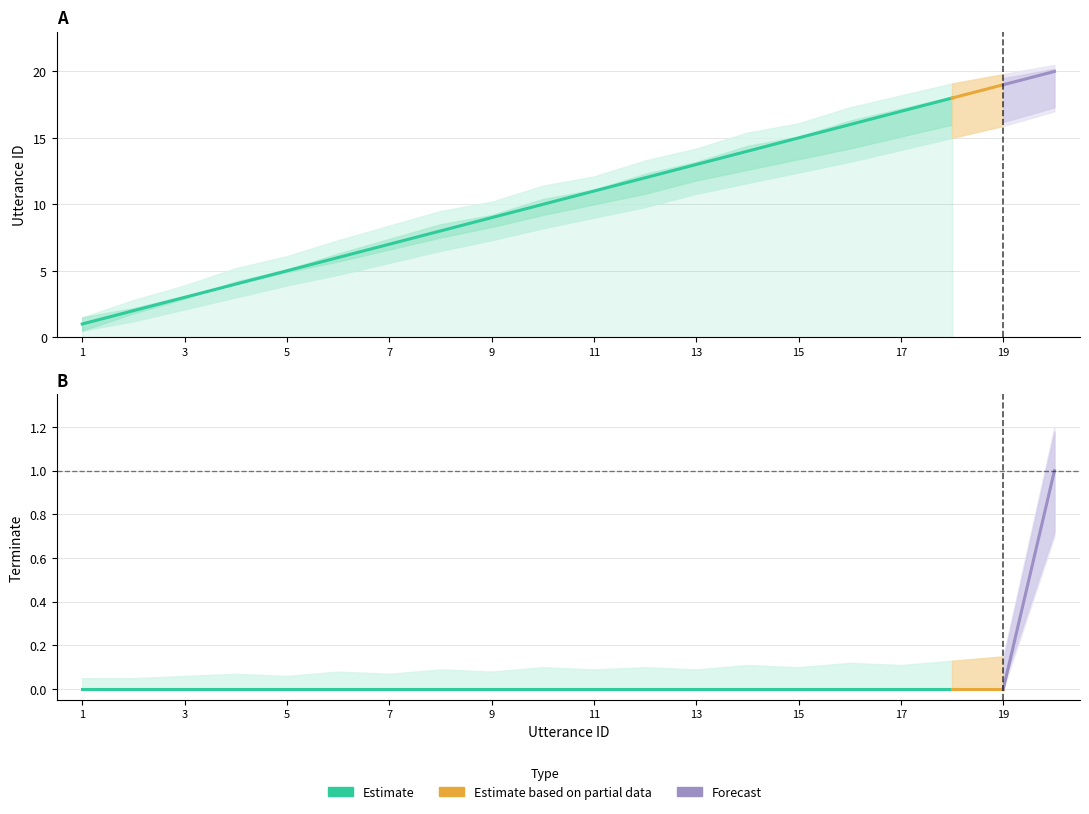

How many series are shown in this chart?

6